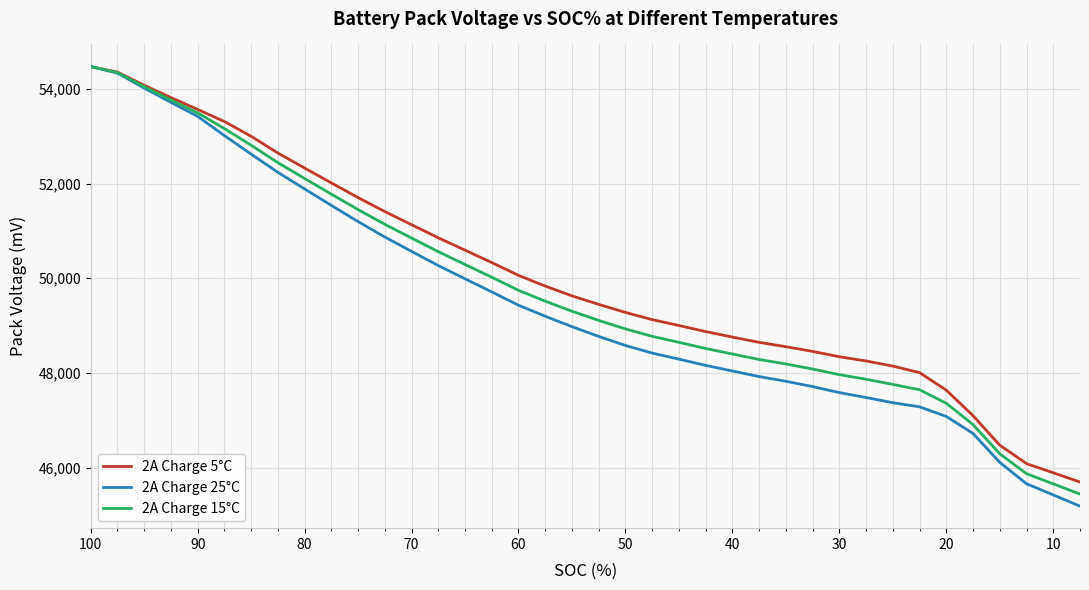

What is the minimum value for 2A Charge 15°C?

45439